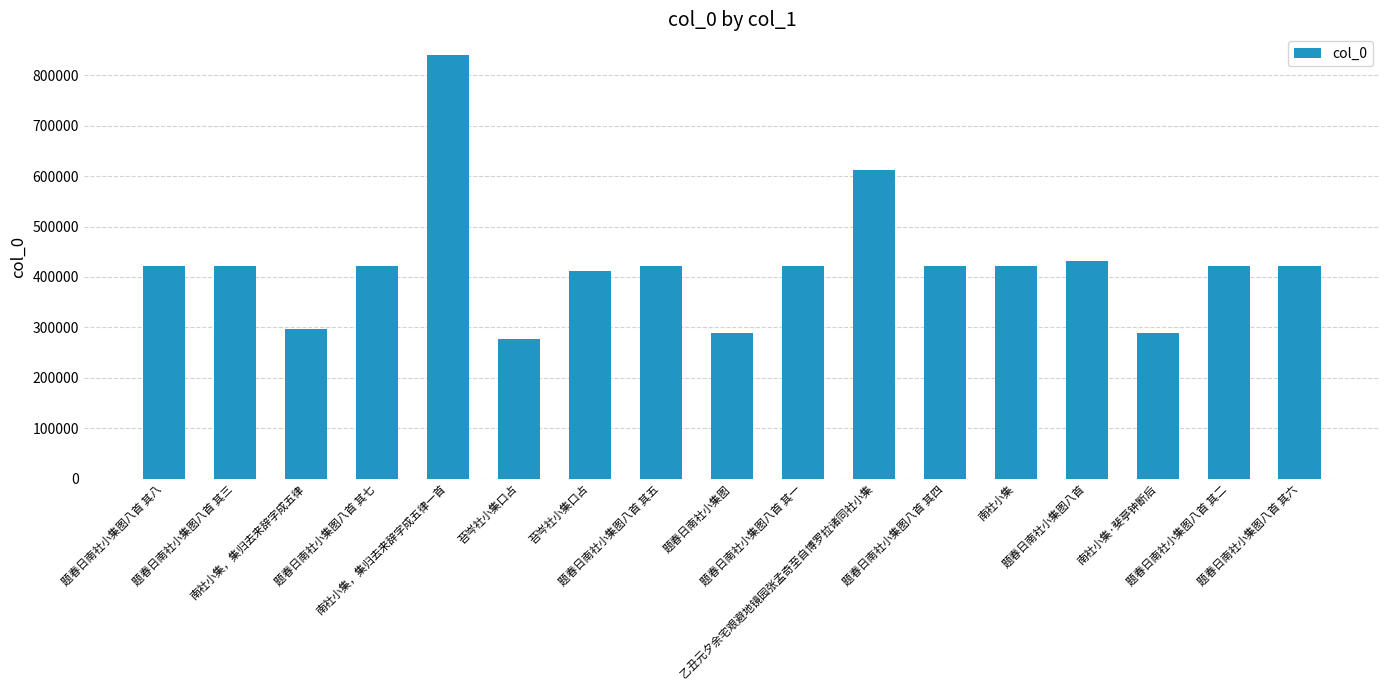

What is the label of the 16th bar from the right?

题春日南社小集图八首 其三